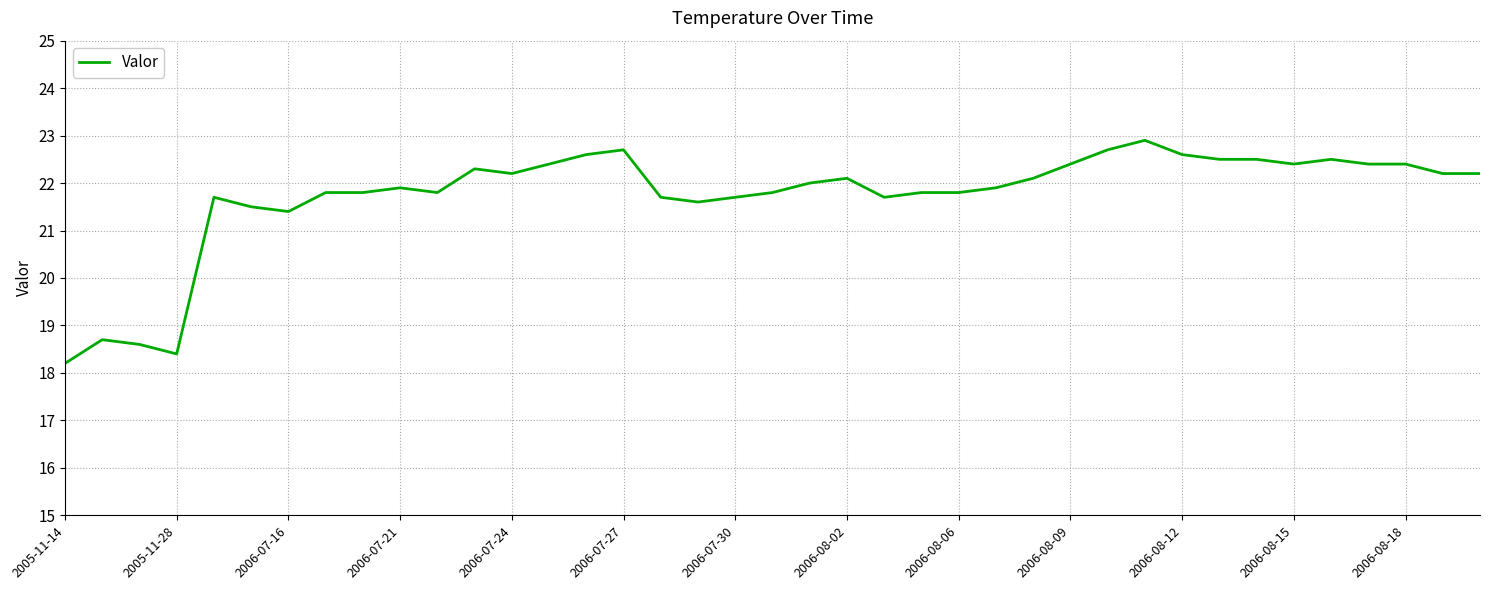

Is this an area chart (filled region under the line)?

No